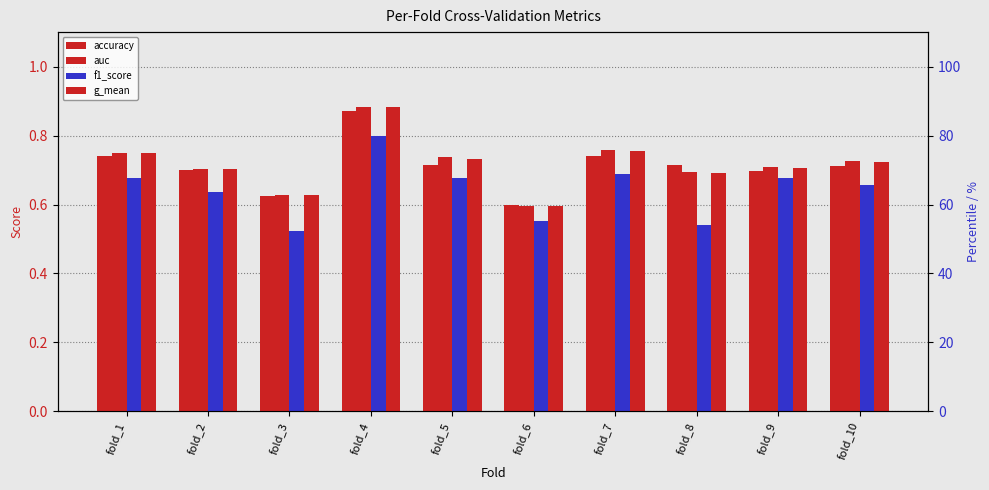

Is the value of g_mean at fold_6 greater than the value of accuracy at fold_3?

No